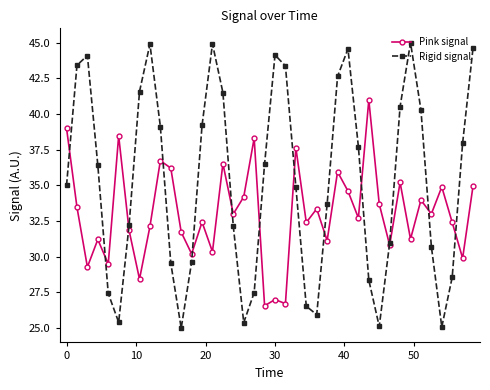

What is the value of the Pink signal point at the 21st from the left?

27.0